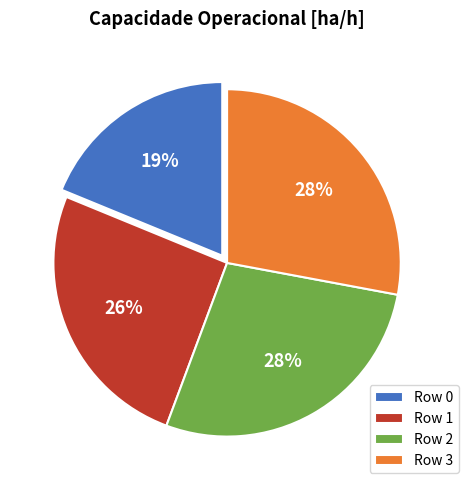

Combined, do Row 1 and Row 3 account for over 50%?

Yes